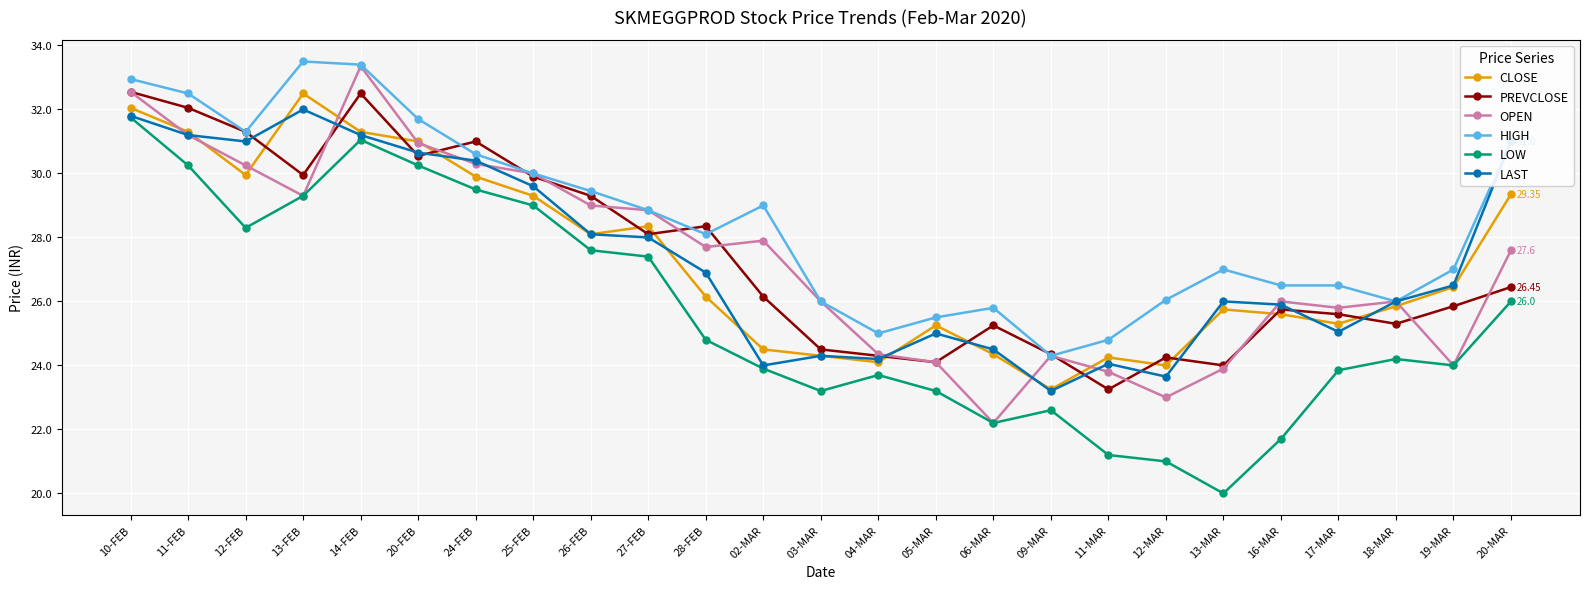

The value of HIGH at 18-MAR is 26.0. True or false?

True